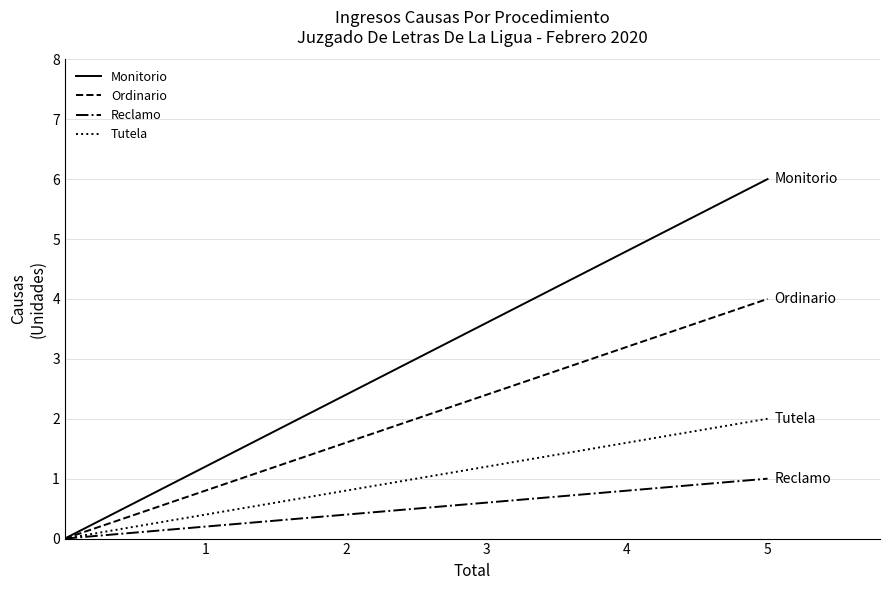

What is the difference between the second highest and second lowest values in the Monitorio series?

3.6